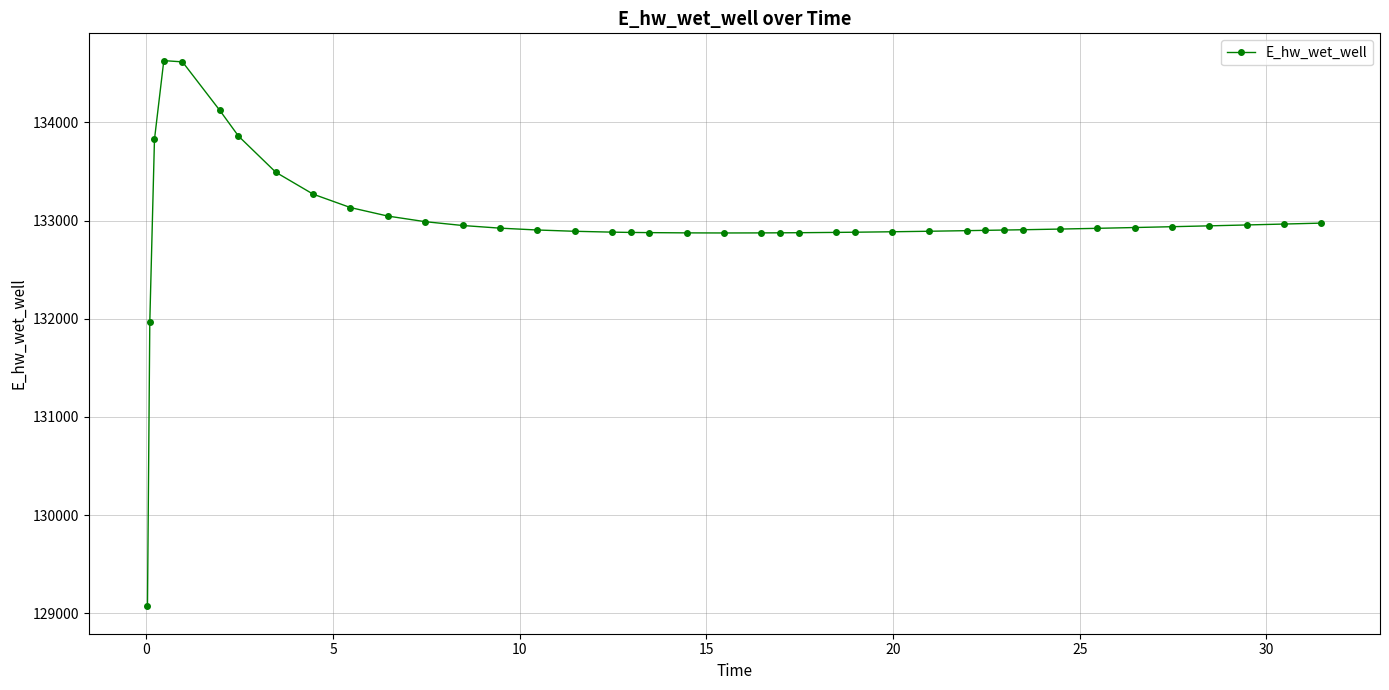

What is the smallest value displayed?

129070.3